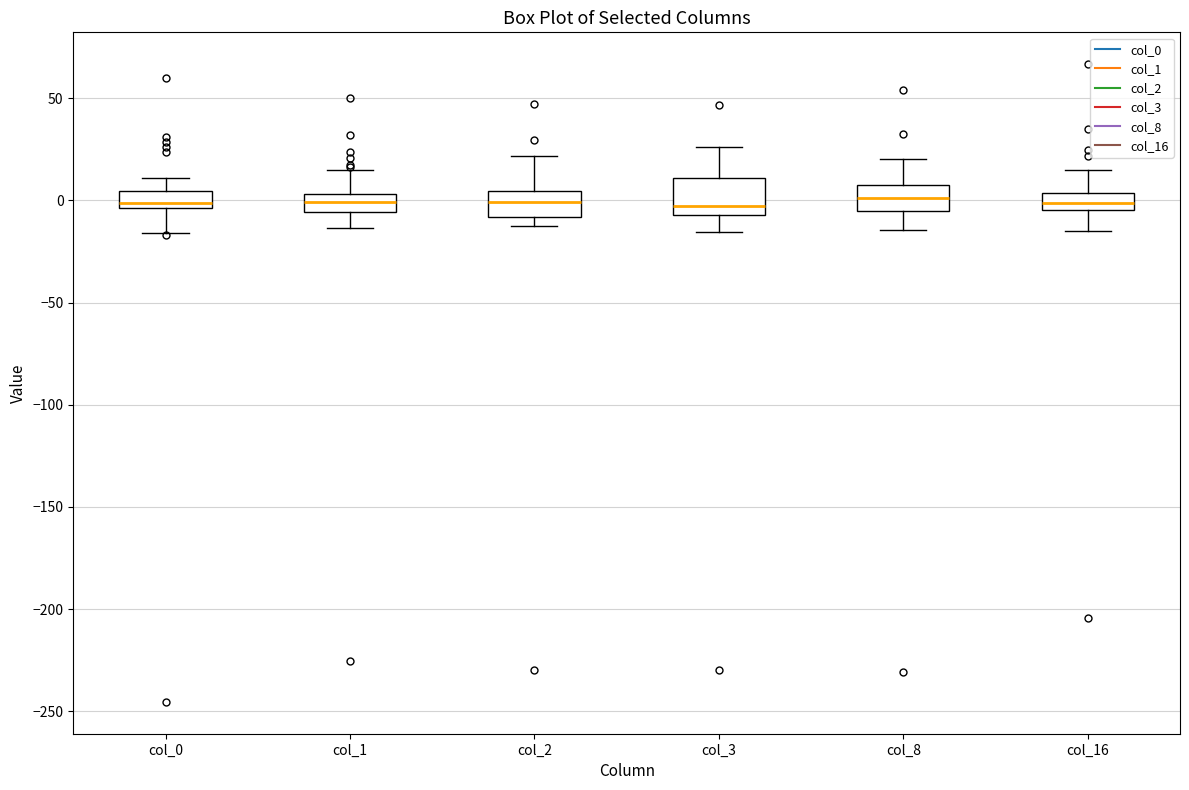

Where does the median line of the box for col_0 sit on the y-axis? The values are not printed on the chart, so give them approximately, as read against the axis.

0